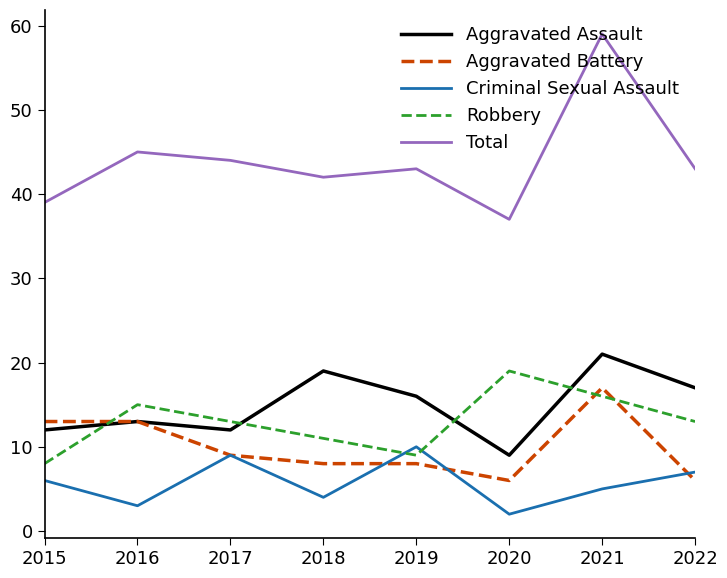

At which label does Criminal Sexual Assault reach its minimum?

2020